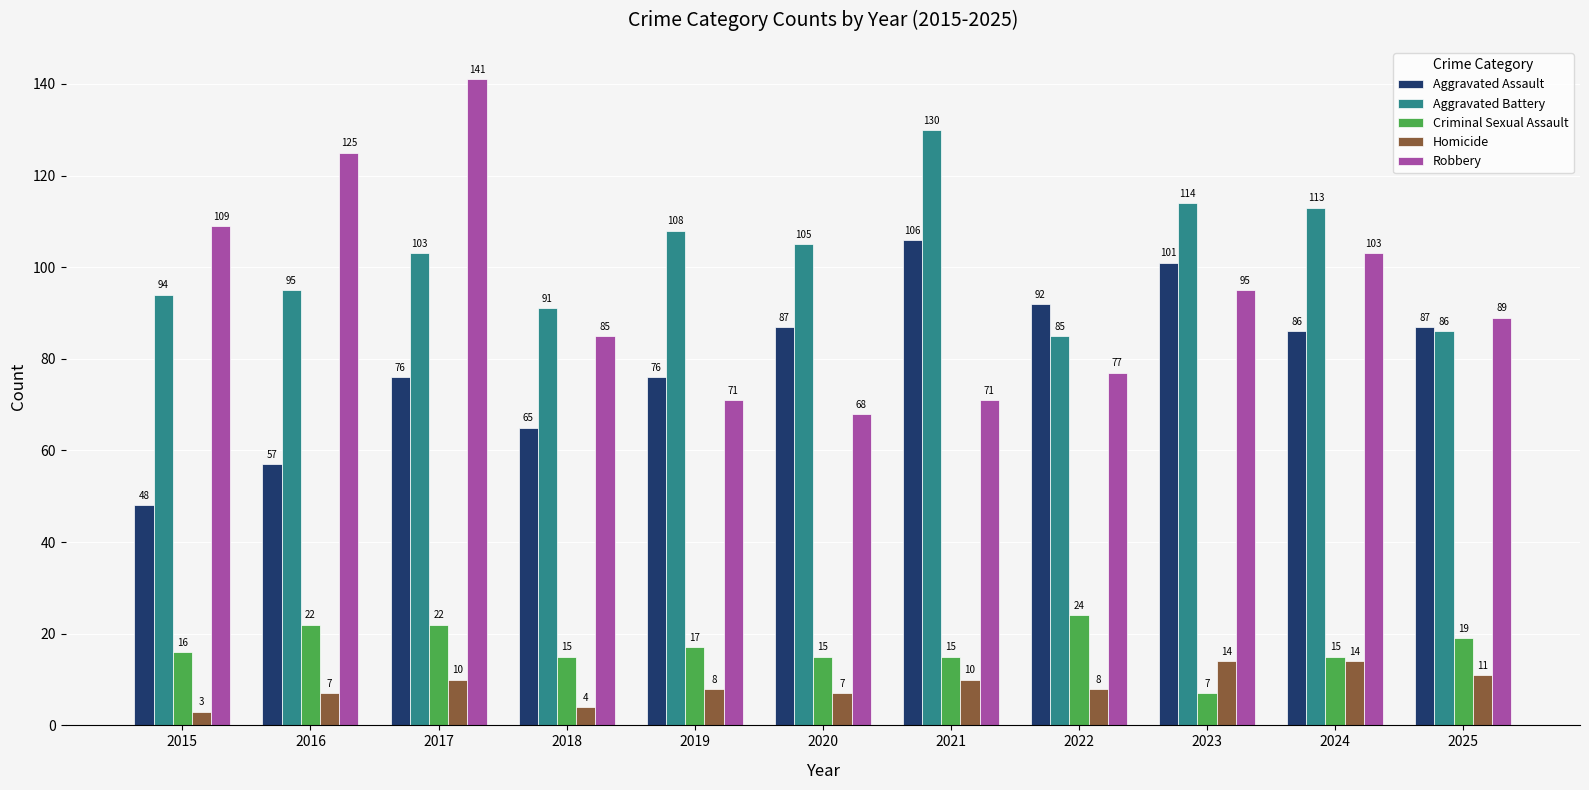

What is the difference between the Criminal Sexual Assault values at 2017 and 2024?

7